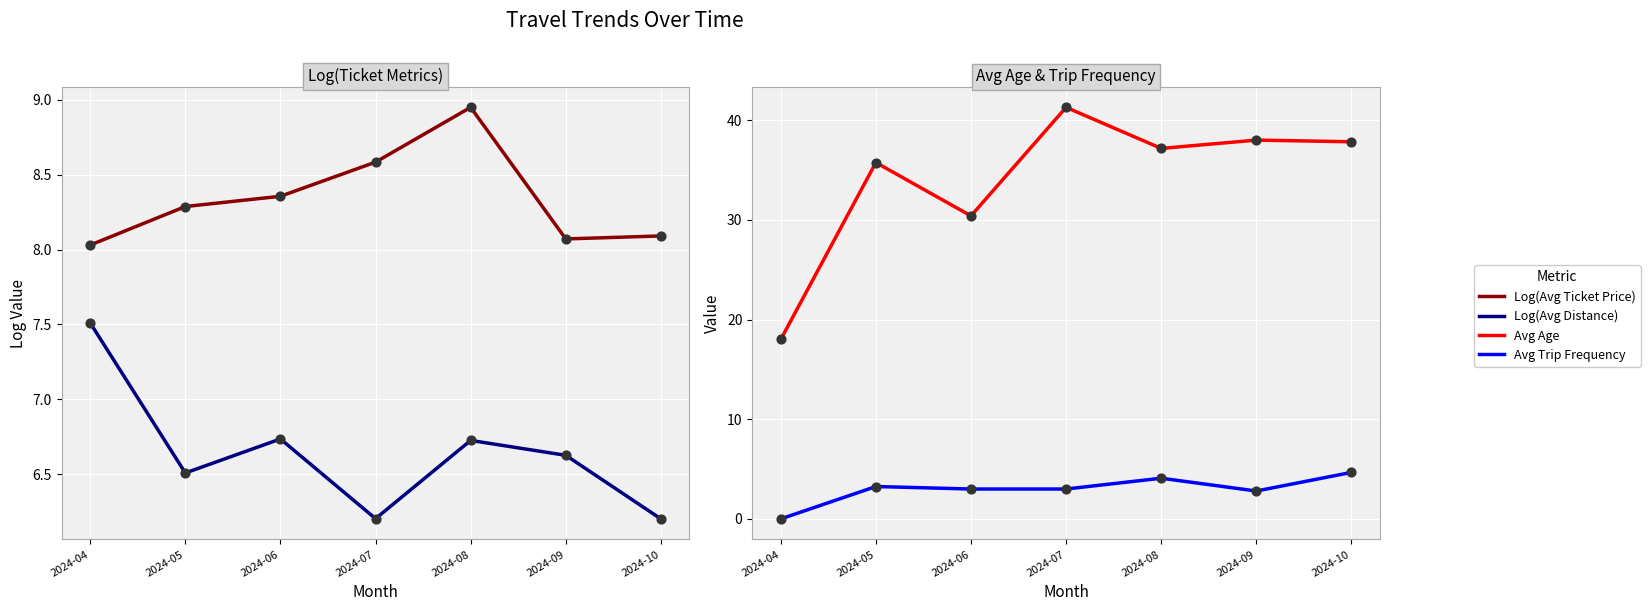

What are all the series names shown in the legend?

Log(Avg Ticket Price), Log(Avg Distance), Avg Age, Avg Trip Frequency